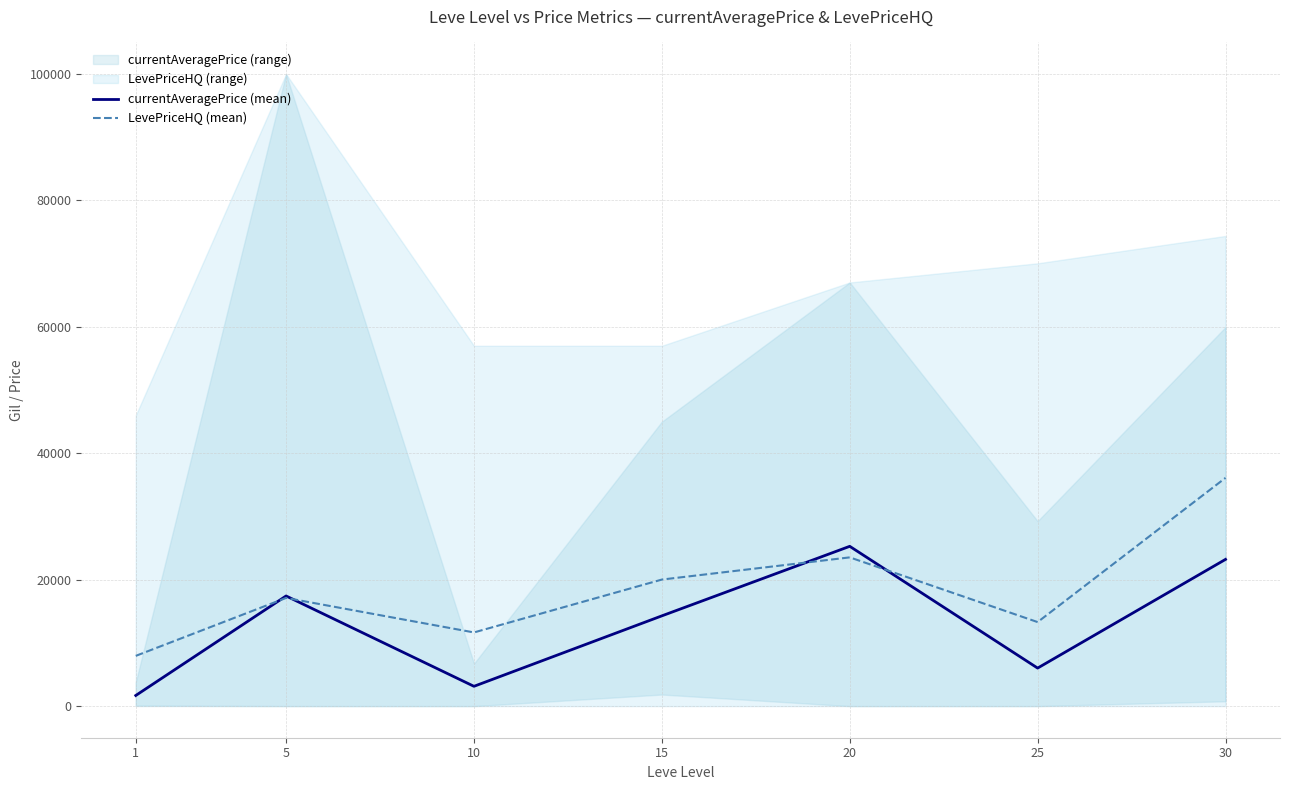

The value of currentAveragePrice (mean) at 15 is 14279.2. True or false?

True